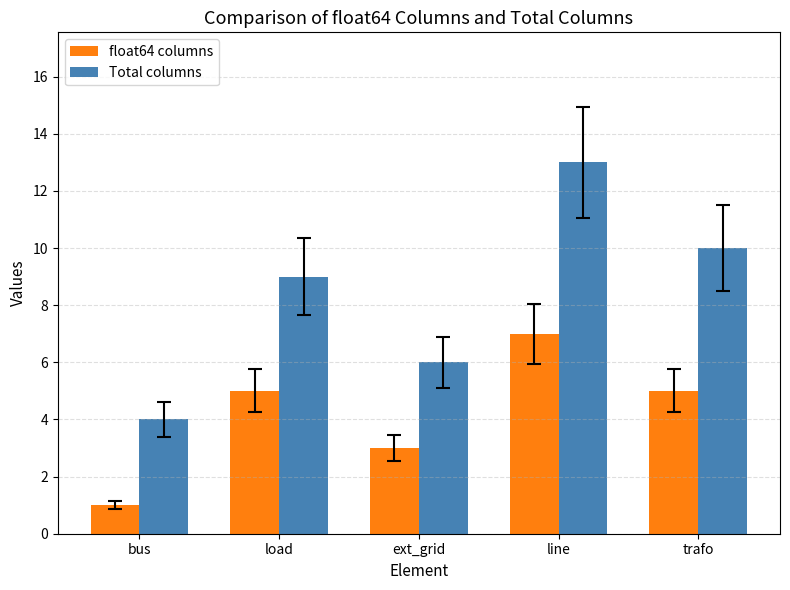

What is the greatest value displayed?

13